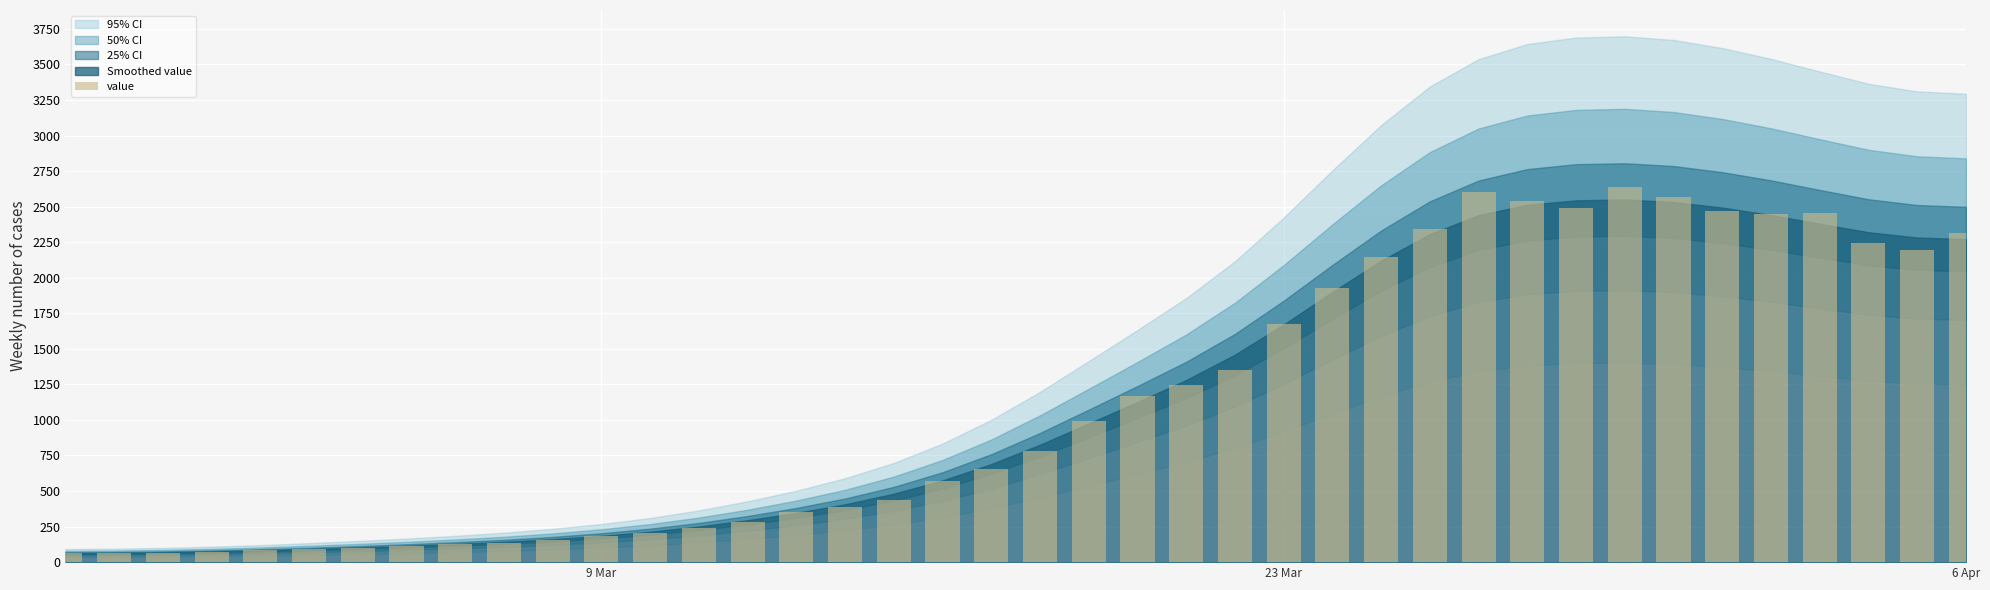

What is the maximum value shown in the chart?

2639